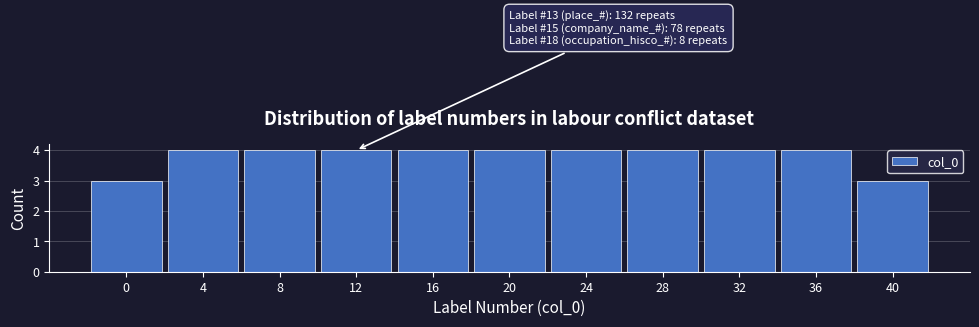

Reading left to right, transcribe all the data shown in this chart.

0=3	4=4	8=4	12=4	16=4	20=4	24=4	28=4	32=4	36=4	40=3